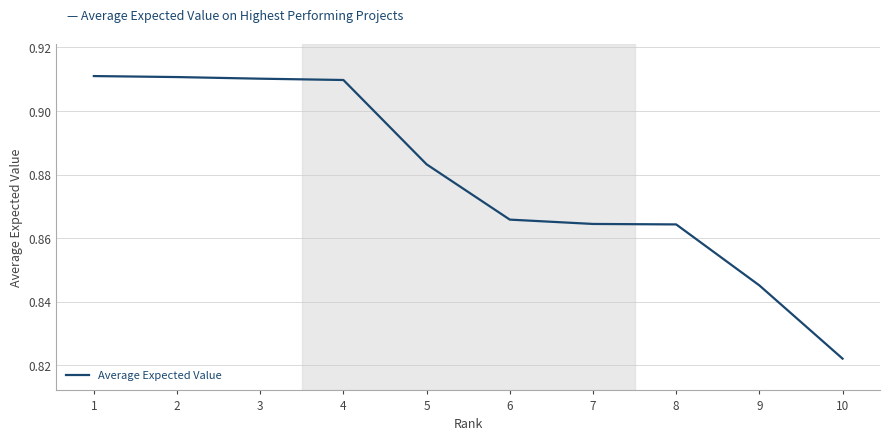

At which label is the value closest to 0?

10